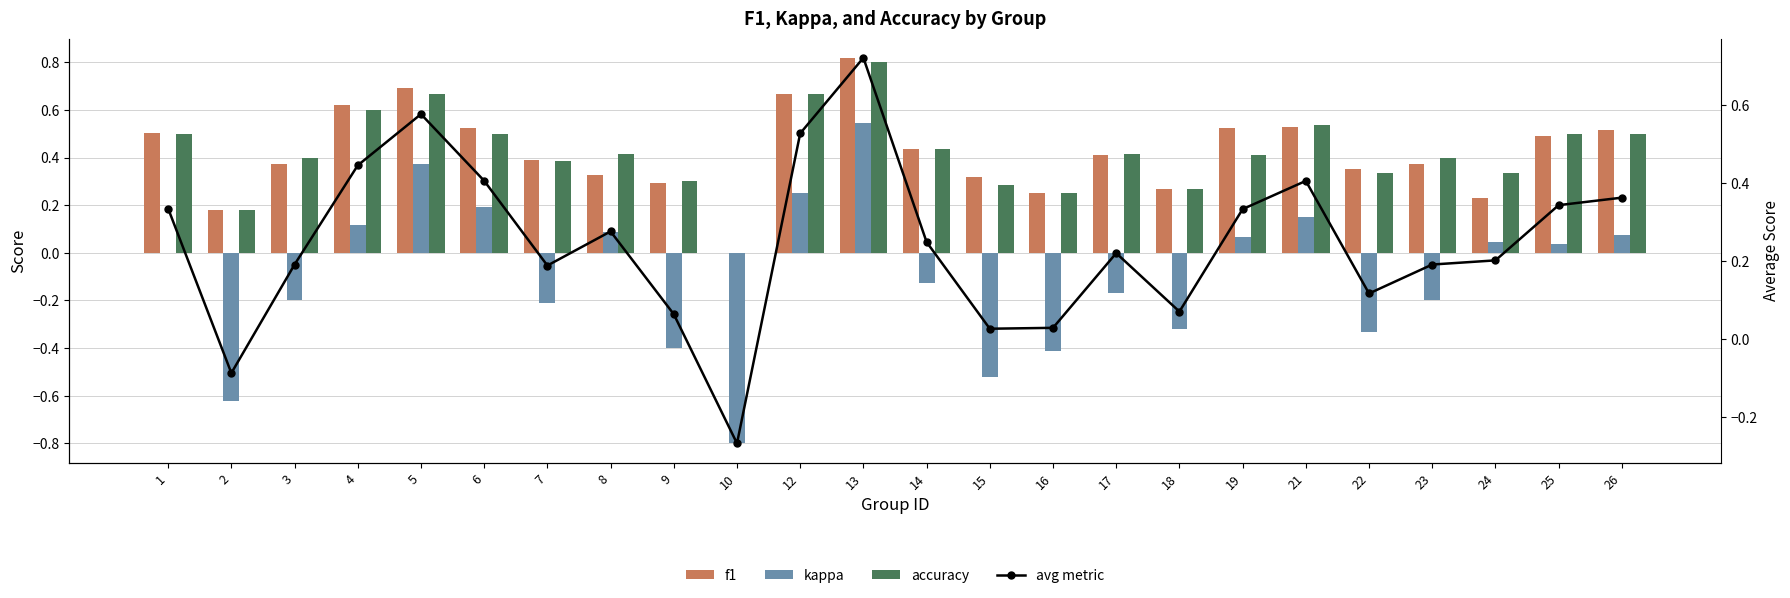

What is the sum of the kappa values at 19 and 10?

-0.7